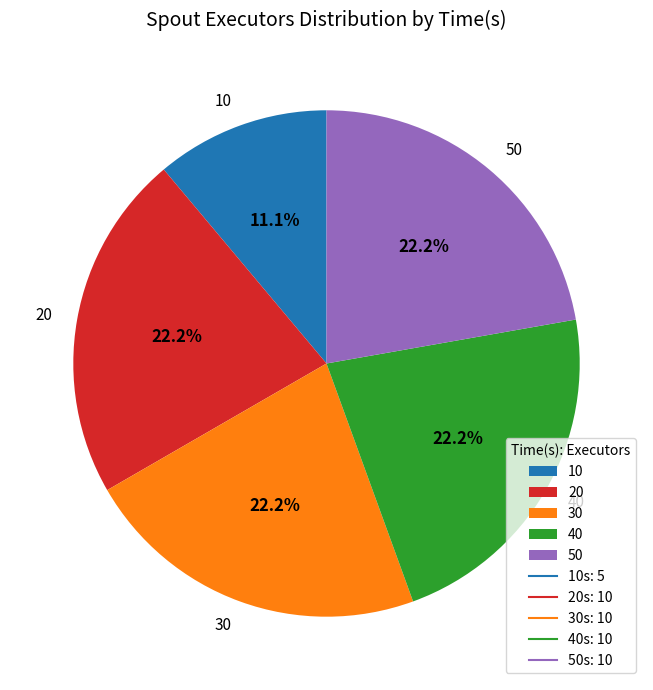

Which slice is the smallest?

10